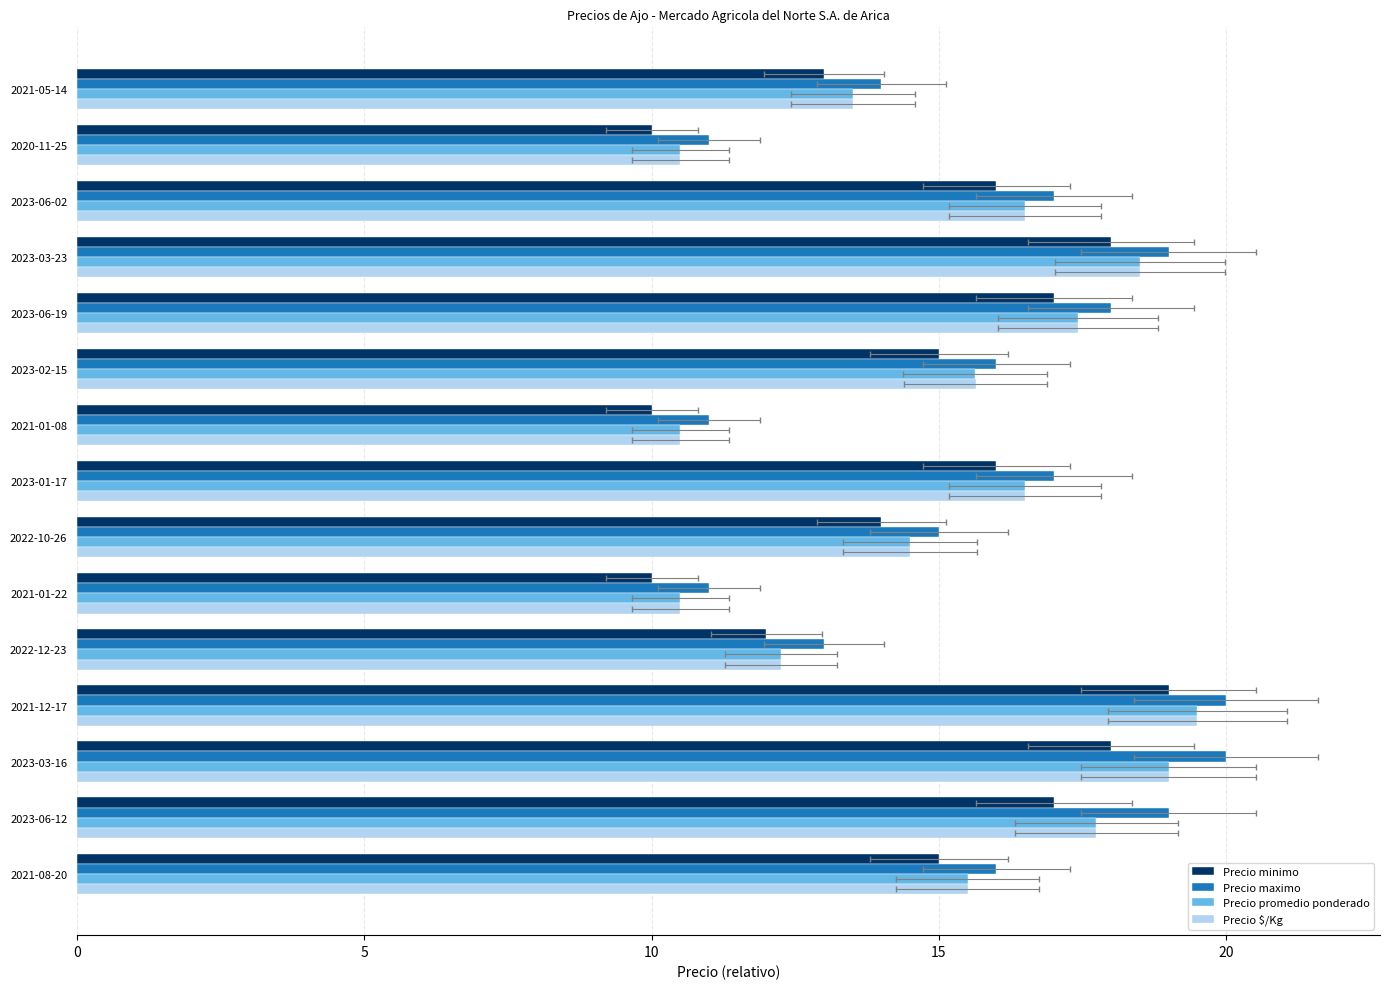

What is the highest value of the Precio $/Kg series?

19.5